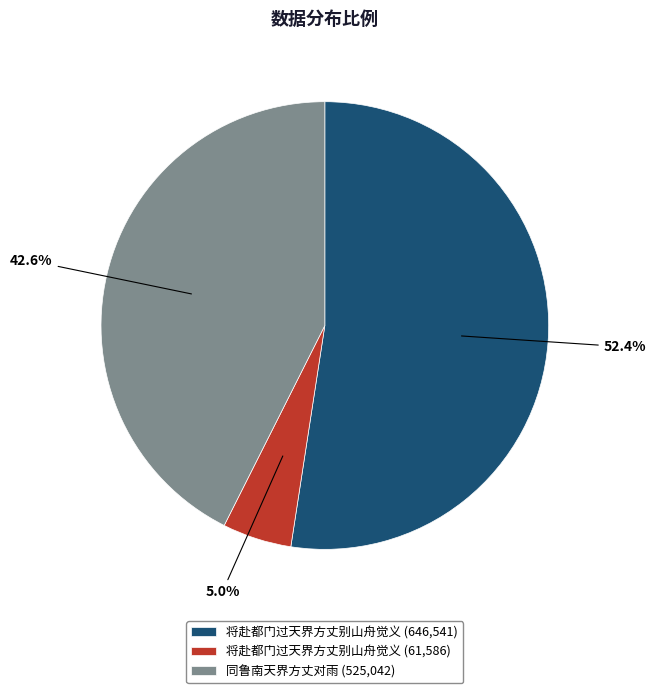

How many segments does this pie chart have?

3